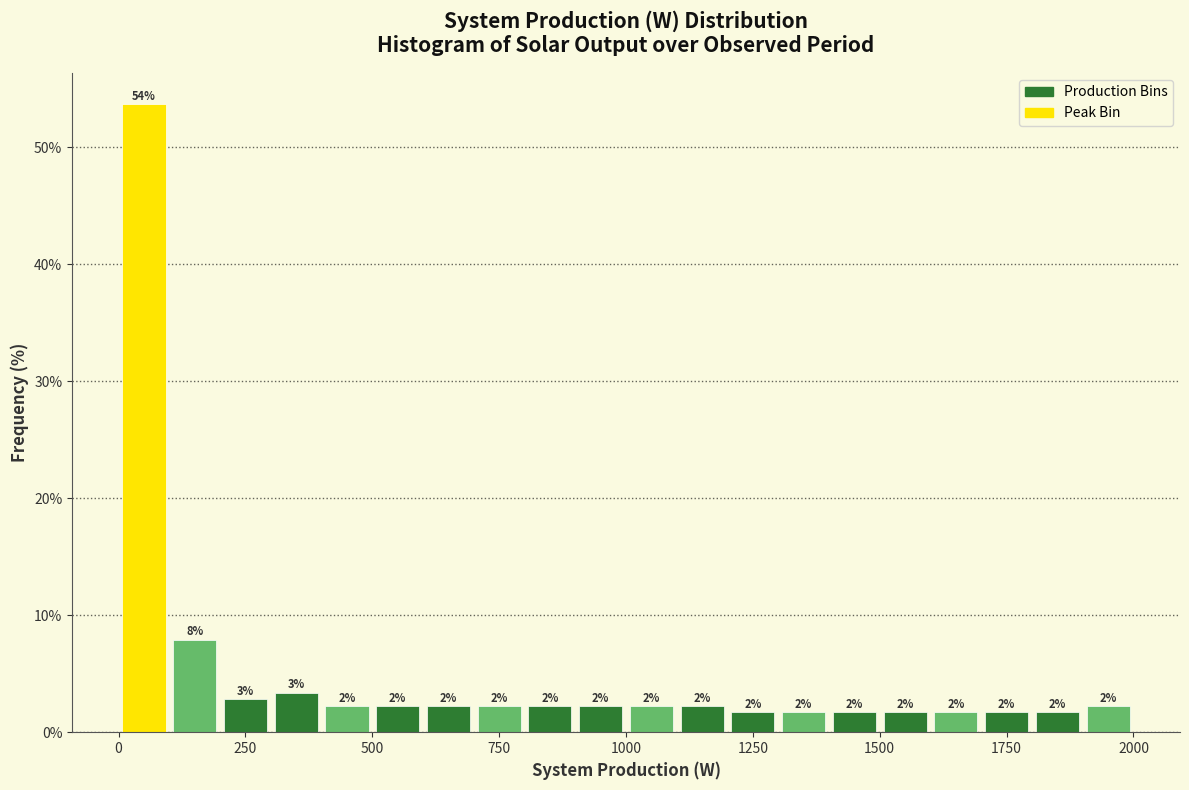

Around what value on the x-axis is the tallest bar? Give the approximate position of its centre, as read against the axis.

50